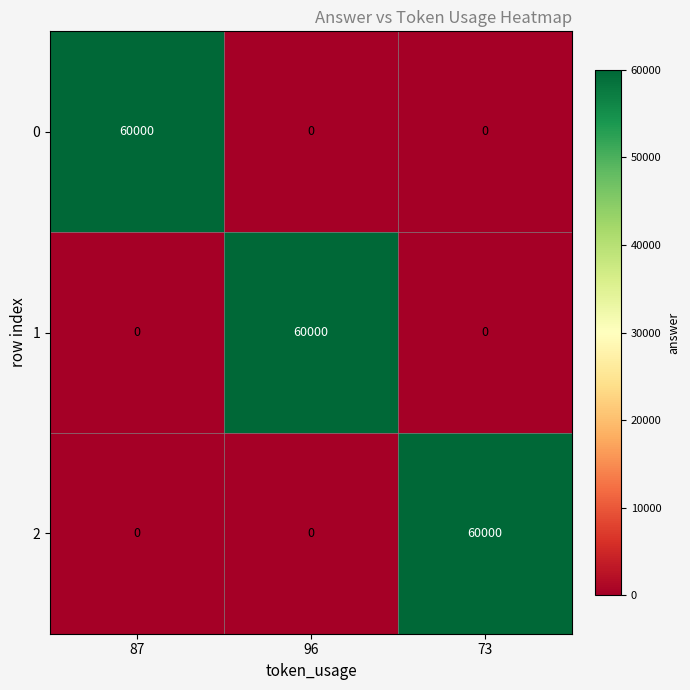

What is the approximate value of 0 at 87, to the nearest 50?

60000